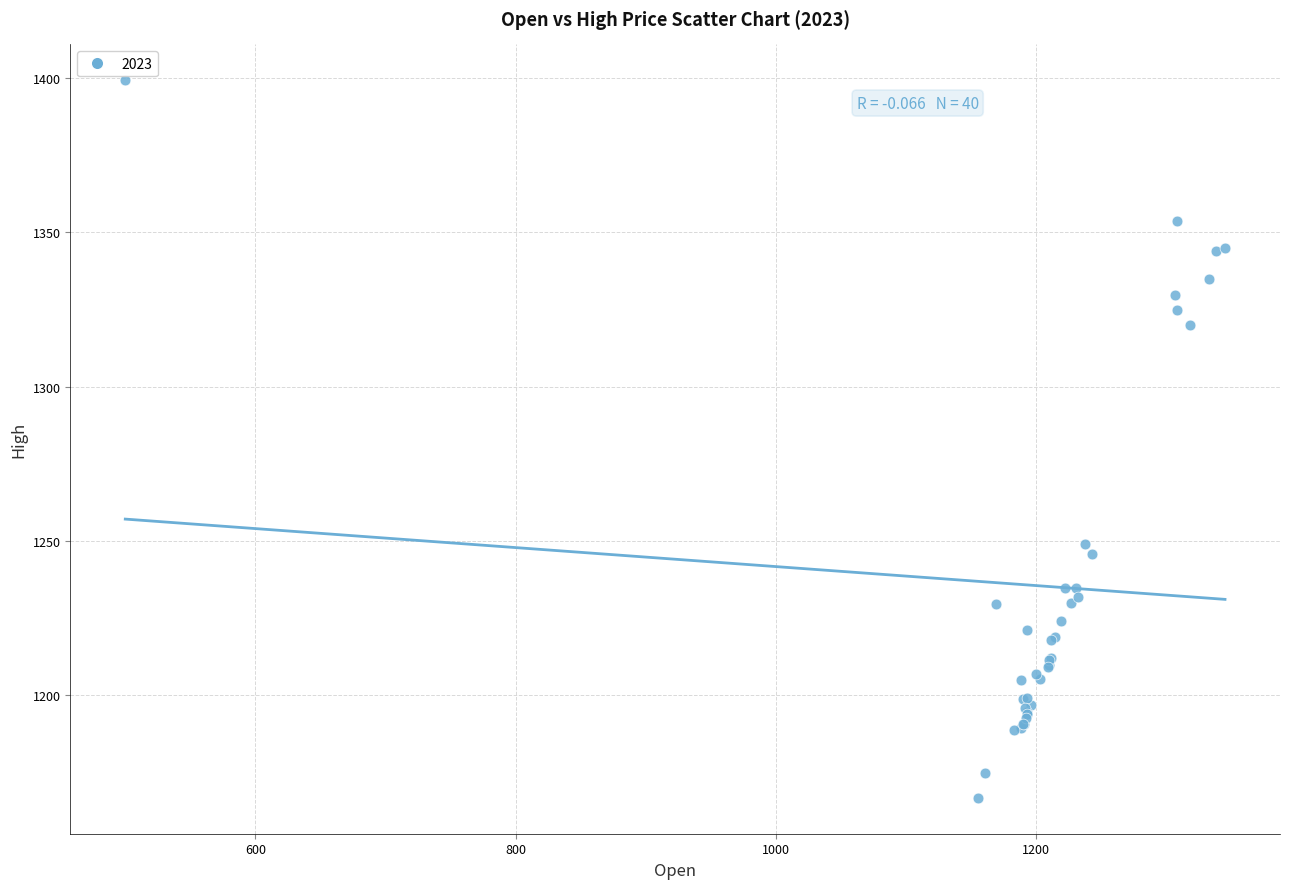

What Y value in the scatter plot is closest to 1283?

1249.0